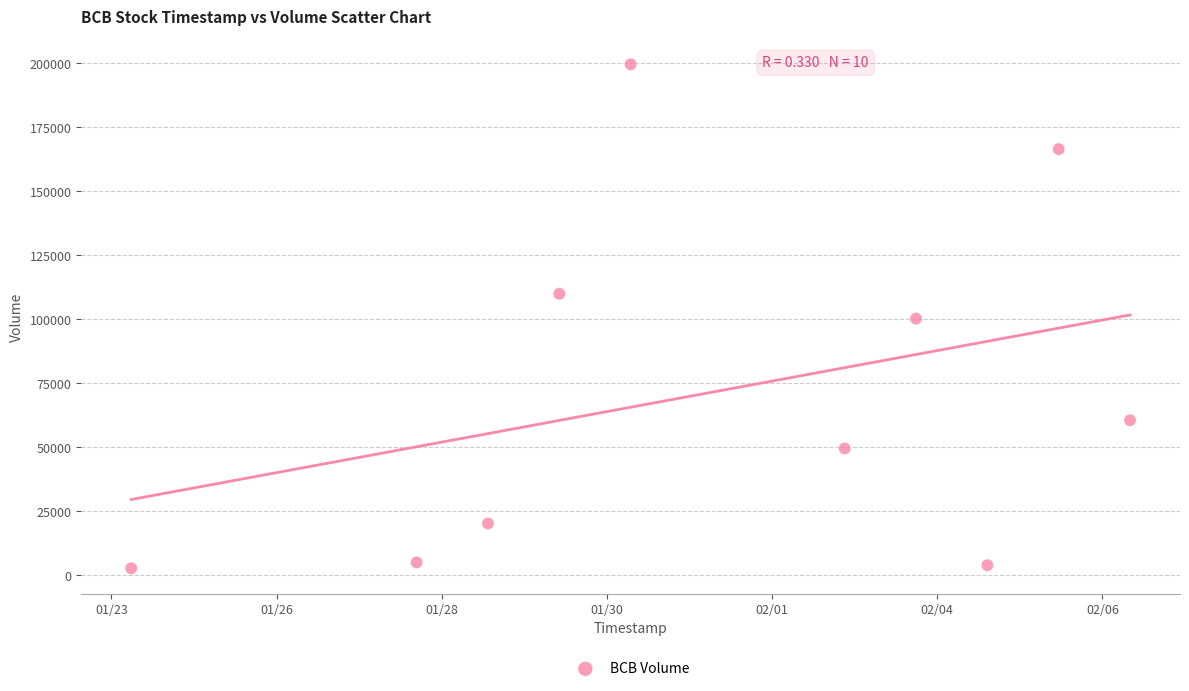

What is the average X value?

1580532480